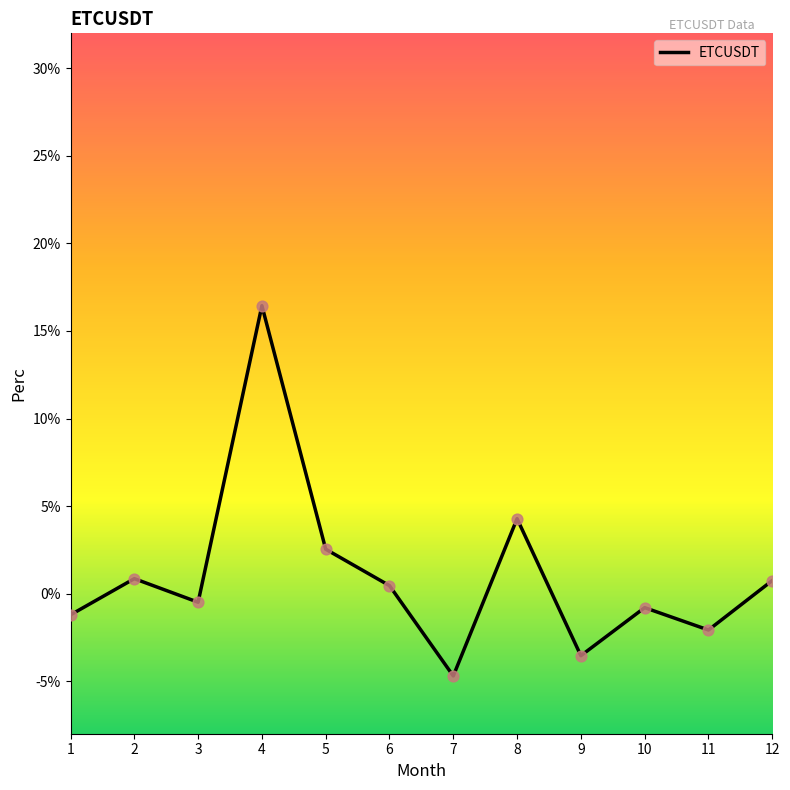

What is the change in value from 5 to 7?

-7.2